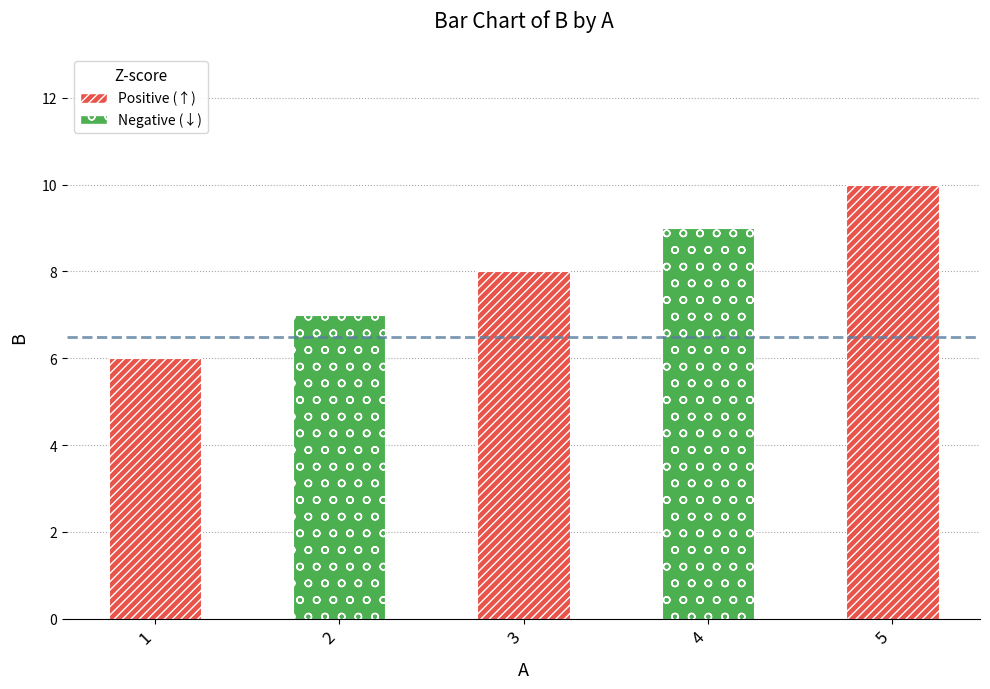

What is the average value?

8